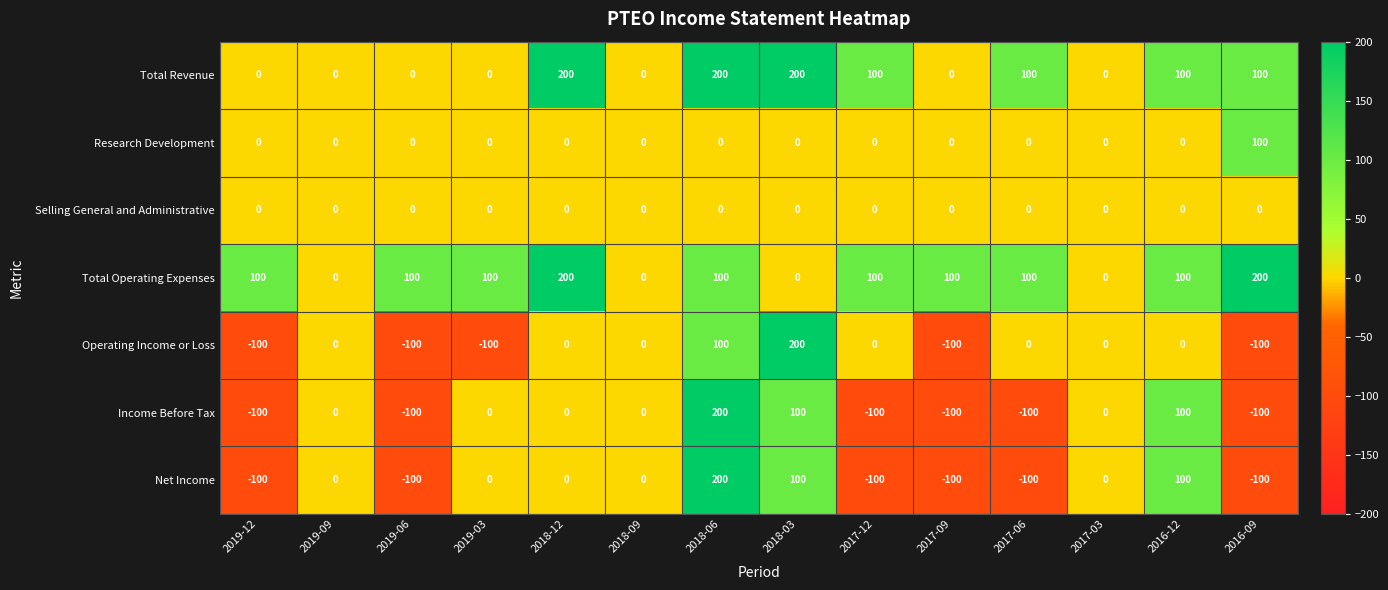

What is the minimum value shown in the chart?

-100